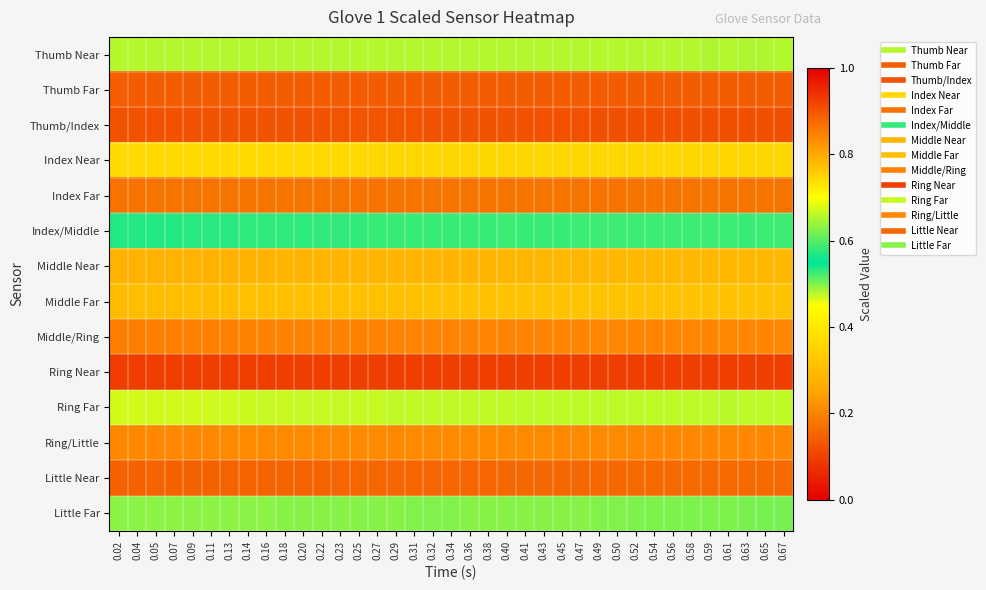

Reading left to right, what are all the values shown in this chart?

Thumb Near: 0.02=0.5	0.04=0.5	0.05=0.5	0.07=0.5	0.09=0.5	0.11=0.5	0.13=0.5	0.14=0.5	0.16=0.5	0.18=0.5	0.20=0.5	0.22=0.5	0.23=0.5	0.25=0.5	0.27=0.5	0.29=0.5	0.31=0.5	0.32=0.5	0.34=0.5	0.36=0.5	0.38=0.5	0.40=0.5	0.41=0.5	0.43=0.5	0.45=0.5	0.47=0.5	0.49=0.5	0.50=0.5	0.52=0.5	0.54=0.5	0.56=0.5	0.58=0.5	0.59=0.5	0.61=0.5	0.63=0.5	0.65=0.5	0.67=0.5
Thumb Far: 0.02=0.1	0.04=0.1	0.05=0.1	0.07=0.1	0.09=0.1	0.11=0.1	0.13=0.1	0.14=0.1	0.16=0.1	0.18=0.1	0.20=0.1	0.22=0.1	0.23=0.1	0.25=0.1	0.27=0.1	0.29=0.1	0.31=0.1	0.32=0.1	0.34=0.1	0.36=0.1	0.38=0.1	0.40=0.1	0.41=0.1	0.43=0.1	0.45=0.1	0.47=0.1	0.49=0.1	0.50=0.1	0.52=0.1	0.54=0.1	0.56=0.1	0.58=0.1	0.59=0.1	0.61=0.1	0.63=0.1	0.65=0.1	0.67=0.1
Thumb/Index: 0.02=0.1	0.04=0.1	0.05=0.1	0.07=0.1	0.09=0.1	0.11=0.1	0.13=0.1	0.14=0.1	0.16=0.1	0.18=0.1	0.20=0.1	0.22=0.1	0.23=0.1	0.25=0.1	0.27=0.1	0.29=0.1	0.31=0.1	0.32=0.1	0.34=0.1	0.36=0.1	0.38=0.1	0.40=0.1	0.41=0.1	0.43=0.1	0.45=0.1	0.47=0.1	0.49=0.1	0.50=0.1	0.52=0.1	0.54=0.1	0.56=0.1	0.58=0.1	0.59=0.1	0.61=0.1	0.63=0.1	0.65=0.1	0.67=0.1
Index Near: 0.02=0.4	0.04=0.4	0.05=0.4	0.07=0.4	0.09=0.4	0.11=0.4	0.13=0.4	0.14=0.4	0.16=0.4	0.18=0.4	0.20=0.4	0.22=0.4	0.23=0.4	0.25=0.4	0.27=0.4	0.29=0.4	0.31=0.4	0.32=0.4	0.34=0.4	0.36=0.4	0.38=0.4	0.40=0.4	0.41=0.4	0.43=0.4	0.45=0.4	0.47=0.4	0.49=0.4	0.50=0.4	0.52=0.4	0.54=0.4	0.56=0.4	0.58=0.4	0.59=0.4	0.61=0.4	0.63=0.4	0.65=0.4	0.67=0.4
Index Far: 0.02=0.2	0.04=0.2	0.05=0.2	0.07=0.2	0.09=0.2	0.11=0.2	0.13=0.2	0.14=0.2	0.16=0.2	0.18=0.2	0.20=0.2	0.22=0.2	0.23=0.2	0.25=0.2	0.27=0.2	0.29=0.2	0.31=0.2	0.32=0.2	0.34=0.2	0.36=0.2	0.38=0.2	0.40=0.2	0.41=0.2	0.43=0.2	0.45=0.2	0.47=0.2	0.49=0.2	0.50=0.2	0.52=0.2	0.54=0.2	0.56=0.2	0.58=0.2	0.59=0.2	0.61=0.2	0.63=0.2	0.65=0.2	0.67=0.2
Index/Middle: 0.02=0.5	0.04=0.5	0.05=0.5	0.07=0.5	0.09=0.5	0.11=0.5	0.13=0.5	0.14=0.5	0.16=0.5	0.18=0.5	0.20=0.5	0.22=0.5	0.23=0.5	0.25=0.5	0.27=0.5	0.29=0.5	0.31=0.5	0.32=0.5	0.34=0.5	0.36=0.5	0.38=0.5	0.40=0.5	0.41=0.5	0.43=0.5	0.45=0.5	0.47=0.5	0.49=0.5	0.50=0.5	0.52=0.5	0.54=0.5	0.56=0.5	0.58=0.5	0.59=0.5	0.61=0.5	0.63=0.5	0.65=0.5	0.67=0.5
Middle Near: 0.02=0.3	0.04=0.3	0.05=0.3	0.07=0.3	0.09=0.3	0.11=0.3	0.13=0.3	0.14=0.3	0.16=0.3	0.18=0.3	0.20=0.3	0.22=0.3	0.23=0.3	0.25=0.3	0.27=0.3	0.29=0.3	0.31=0.3	0.32=0.3	0.34=0.3	0.36=0.3	0.38=0.3	0.40=0.3	0.41=0.3	0.43=0.3	0.45=0.3	0.47=0.3	0.49=0.3	0.50=0.3	0.52=0.3	0.54=0.3	0.56=0.3	0.58=0.3	0.59=0.3	0.61=0.3	0.63=0.3	0.65=0.3	0.67=0.3
Middle Far: 0.02=0.8	0.04=0.8	0.05=0.8	0.07=0.8	0.09=0.8	0.11=0.8	0.13=0.8	0.14=0.8	0.16=0.8	0.18=0.8	0.20=0.8	0.22=0.8	0.23=0.8	0.25=0.8	0.27=0.8	0.29=0.8	0.31=0.8	0.32=0.8	0.34=0.8	0.36=0.8	0.38=0.8	0.40=0.8	0.41=0.8	0.43=0.8	0.45=0.8	0.47=0.8	0.49=0.8	0.50=0.8	0.52=0.8	0.54=0.8	0.56=0.8	0.58=0.8	0.59=0.8	0.61=0.8	0.63=0.8	0.65=0.8	0.67=0.8
Middle/Ring: 0.02=0.8	0.04=0.8	0.05=0.8	0.07=0.8	0.09=0.8	0.11=0.8	0.13=0.8	0.14=0.8	0.16=0.8	0.18=0.8	0.20=0.8	0.22=0.8	0.23=0.8	0.25=0.8	0.27=0.8	0.29=0.8	0.31=0.8	0.32=0.8	0.34=0.8	0.36=0.8	0.38=0.8	0.40=0.8	0.41=0.8	0.43=0.8	0.45=0.8	0.47=0.8	0.49=0.8	0.50=0.8	0.52=0.8	0.54=0.8	0.56=0.8	0.58=0.8	0.59=0.8	0.61=0.8	0.63=0.8	0.65=0.8	0.67=0.8
Ring Near: 0.02=0.1	0.04=0.1	0.05=0.1	0.07=0.1	0.09=0.1	0.11=0.1	0.13=0.1	0.14=0.1	0.16=0.1	0.18=0.1	0.20=0.1	0.22=0.1	0.23=0.1	0.25=0.1	0.27=0.1	0.29=0.1	0.31=0.1	0.32=0.1	0.34=0.1	0.36=0.1	0.38=0.1	0.40=0.1	0.41=0.1	0.43=0.1	0.45=0.1	0.47=0.1	0.49=0.1	0.50=0.1	0.52=0.1	0.54=0.1	0.56=0.1	0.58=0.1	0.59=0.1	0.61=0.1	0.63=0.1	0.65=0.1	0.67=0.1
Ring Far: 0.02=0.7	0.04=0.7	0.05=0.7	0.07=0.7	0.09=0.7	0.11=0.7	0.13=0.7	0.14=0.7	0.16=0.7	0.18=0.7	0.20=0.7	0.22=0.7	0.23=0.7	0.25=0.7	0.27=0.7	0.29=0.7	0.31=0.7	0.32=0.7	0.34=0.7	0.36=0.7	0.38=0.7	0.40=0.7	0.41=0.7	0.43=0.7	0.45=0.7	0.47=0.7	0.49=0.7	0.50=0.7	0.52=0.7	0.54=0.7	0.56=0.7	0.58=0.7	0.59=0.7	0.61=0.7	0.63=0.7	0.65=0.7	0.67=0.7
Ring/Little: 0.02=0.8	0.04=0.8	0.05=0.8	0.07=0.8	0.09=0.8	0.11=0.8	0.13=0.8	0.14=0.8	0.16=0.8	0.18=0.8	0.20=0.8	0.22=0.8	0.23=0.8	0.25=0.8	0.27=0.8	0.29=0.8	0.31=0.8	0.32=0.8	0.34=0.8	0.36=0.8	0.38=0.8	0.40=0.8	0.41=0.8	0.43=0.8	0.45=0.8	0.47=0.8	0.49=0.8	0.50=0.8	0.52=0.8	0.54=0.8	0.56=0.8	0.58=0.8	0.59=0.8	0.61=0.8	0.63=0.8	0.65=0.8	0.67=0.8
Little Near: 0.02=0.1	0.04=0.1	0.05=0.2	0.07=0.1	0.09=0.1	0.11=0.1	0.13=0.2	0.14=0.2	0.16=0.2	0.18=0.2	0.20=0.2	0.22=0.2	0.23=0.2	0.25=0.2	0.27=0.2	0.29=0.2	0.31=0.2	0.32=0.2	0.34=0.2	0.36=0.2	0.38=0.2	0.40=0.2	0.41=0.2	0.43=0.2	0.45=0.2	0.47=0.2	0.49=0.2	0.50=0.2	0.52=0.2	0.54=0.2	0.56=0.2	0.58=0.2	0.59=0.2	0.61=0.2	0.63=0.2	0.65=0.2	0.67=0.2
Little Far: 0.02=0.5	0.04=0.5	0.05=0.5	0.07=0.5	0.09=0.5	0.11=0.5	0.13=0.5	0.14=0.5	0.16=0.5	0.18=0.5	0.20=0.5	0.22=0.5	0.23=0.5	0.25=0.5	0.27=0.5	0.29=0.5	0.31=0.5	0.32=0.5	0.34=0.5	0.36=0.5	0.38=0.5	0.40=0.5	0.41=0.5	0.43=0.5	0.45=0.5	0.47=0.5	0.49=0.5	0.50=0.5	0.52=0.5	0.54=0.5	0.56=0.5	0.58=0.5	0.59=0.5	0.61=0.5	0.63=0.5	0.65=0.5	0.67=0.5